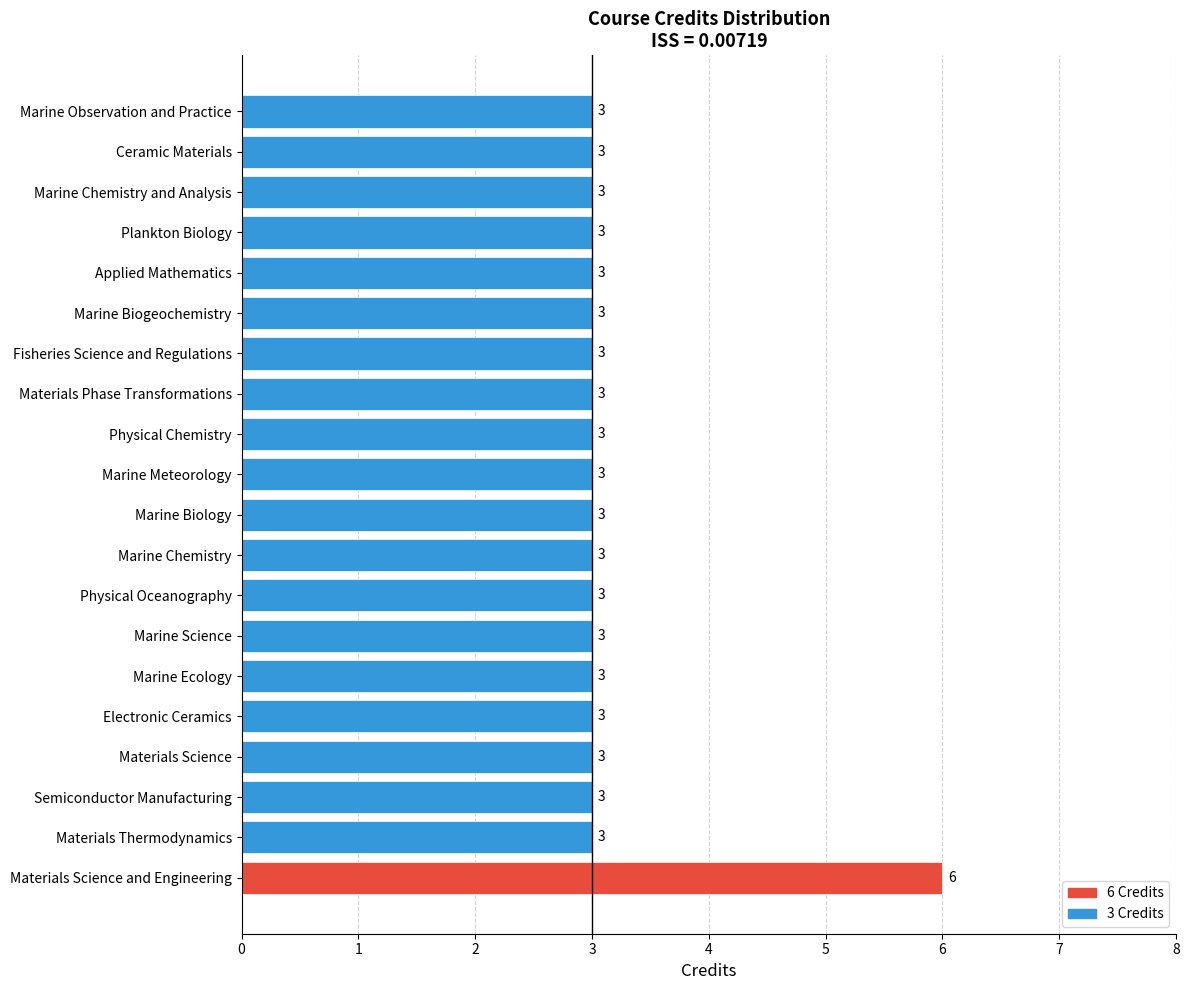

Reading bottom to top, what are all the values shown in this chart?

Materials Science and Engineering=6	Materials Thermodynamics=3	Semiconductor Manufacturing=3	Materials Science=3	Electronic Ceramics=3	Marine Ecology=3	Marine Science=3	Physical Oceanography=3	Marine Chemistry=3	Marine Biology=3	Marine Meteorology=3	Physical Chemistry=3	Materials Phase Transformations=3	Fisheries Science and Regulations=3	Marine Biogeochemistry=3	Applied Mathematics=3	Plankton Biology=3	Marine Chemistry and Analysis=3	Ceramic Materials=3	Marine Observation and Practice=3